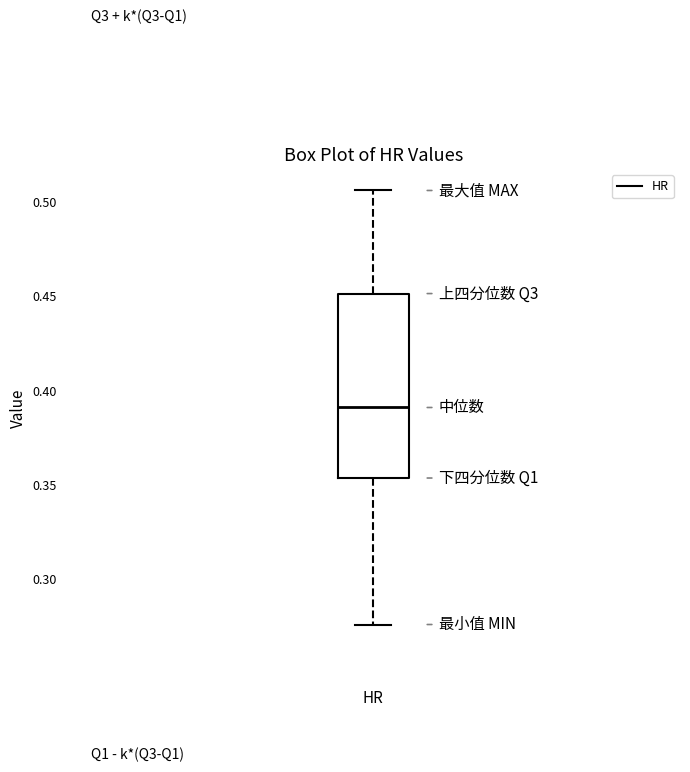

Where does the upper whisker of the box end on the y-axis? The values are not printed on the chart, so give them approximately, as read against the axis.

0.505